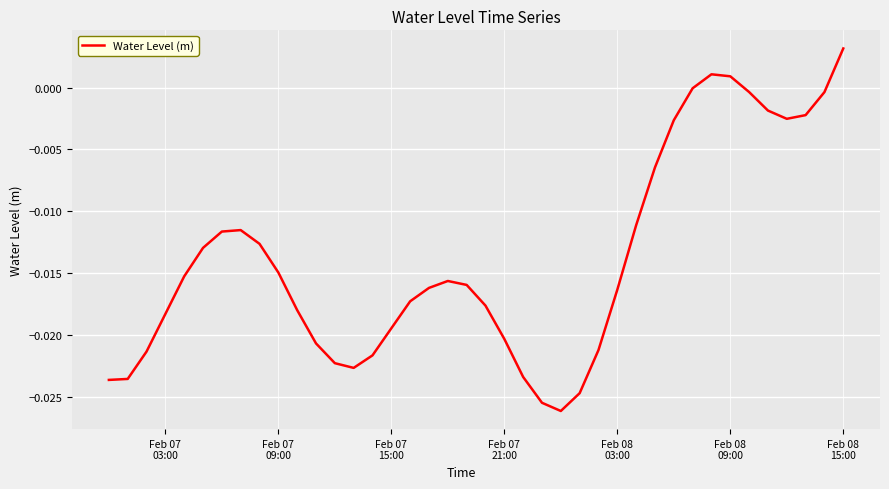

How many lines are shown in the chart?

1